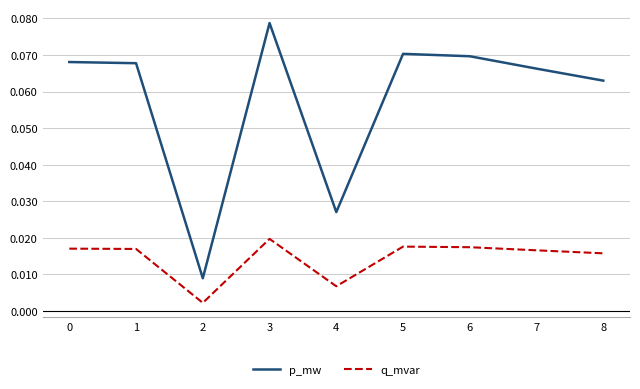

List the series in order of their overall mean, highest first.

p_mw, q_mvar